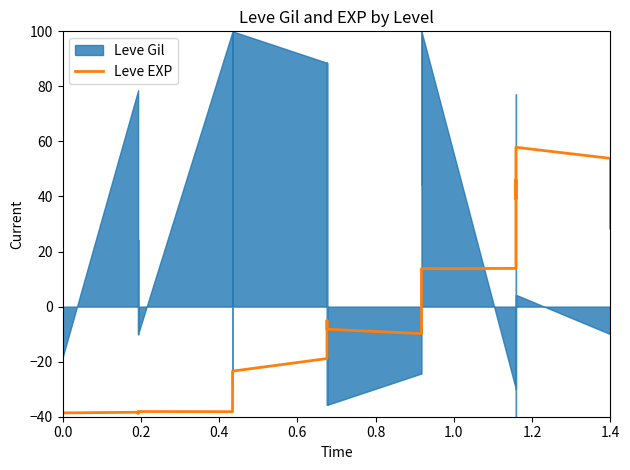

The chart shows a value of -8.9 at 12. True or false?

False